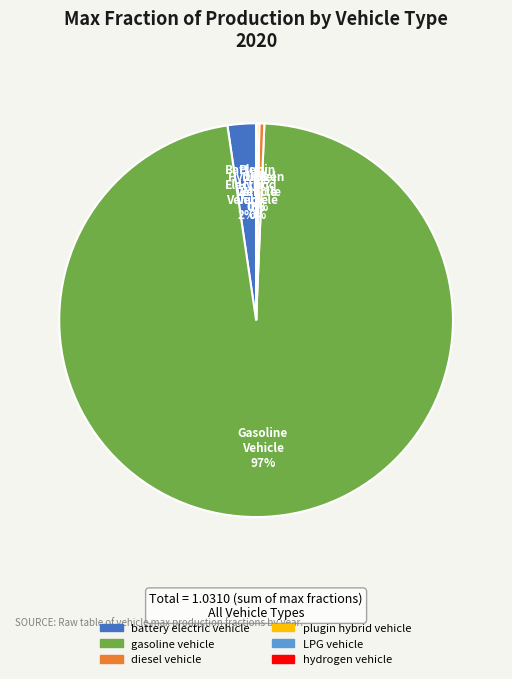

Which has a higher value, diesel vehicle or gasoline vehicle?

gasoline vehicle